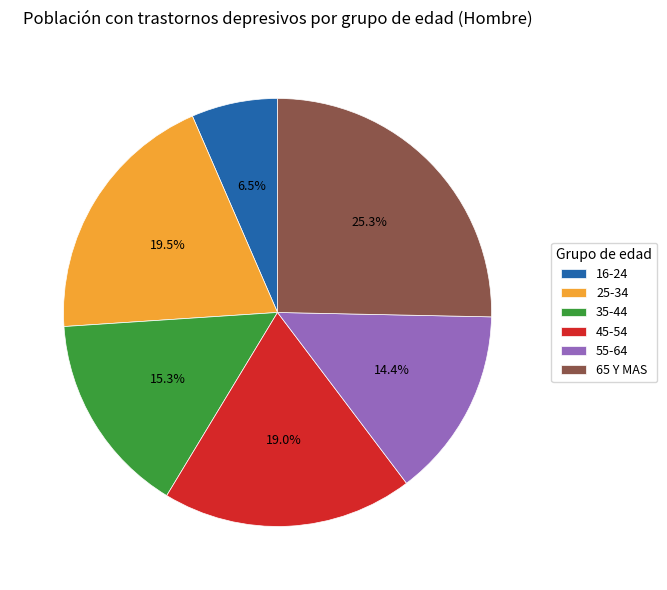

To the nearest percent, what is the difference between the largest and smallest slice percentages?

19%